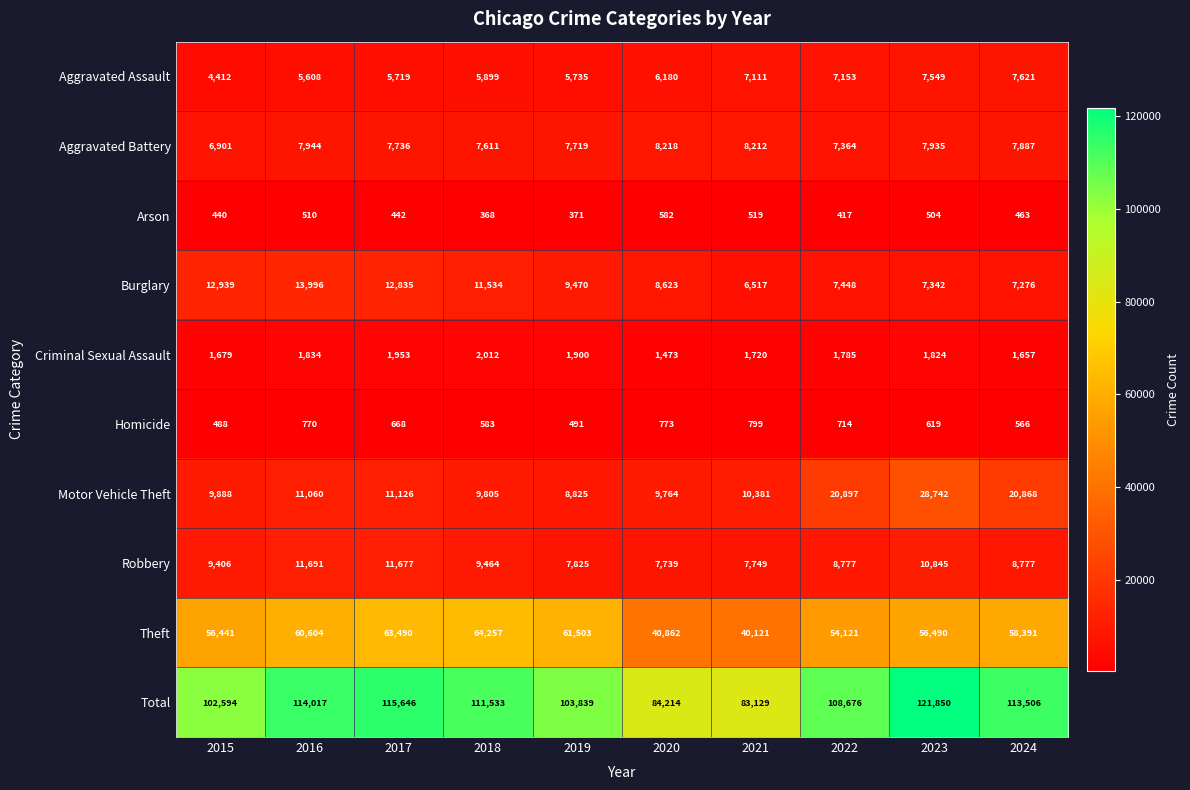

Count the number of categories in the chart.

10